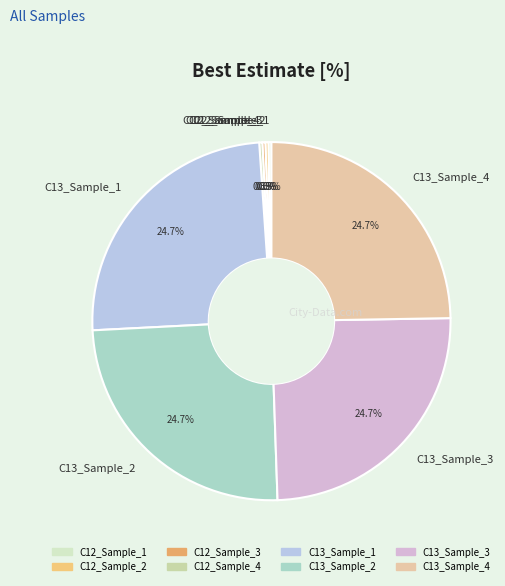

Do C13_Sample_1 and C13_Sample_4 together represent more than half of the pie?

No